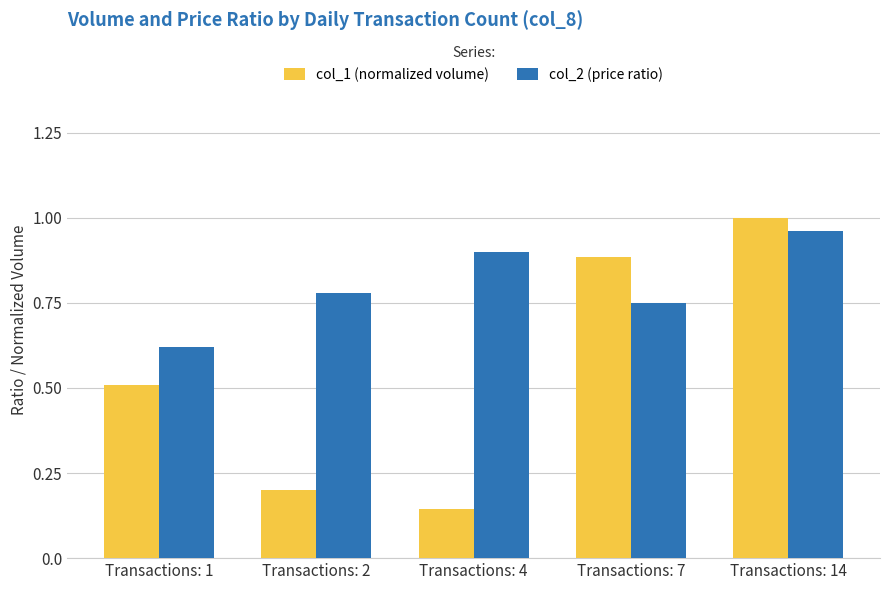

Which series changed the most between Transactions: 4 and Transactions: 7?

col_1 (normalized volume)